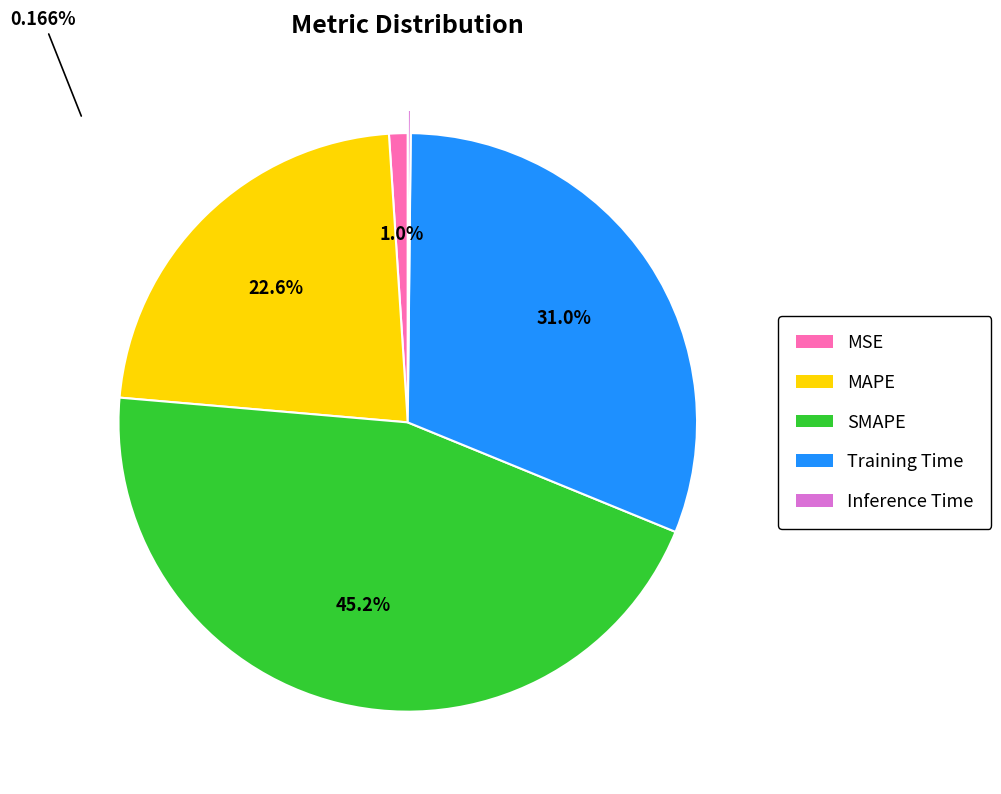

How much of the chart is everything except SMAPE?

54.8%